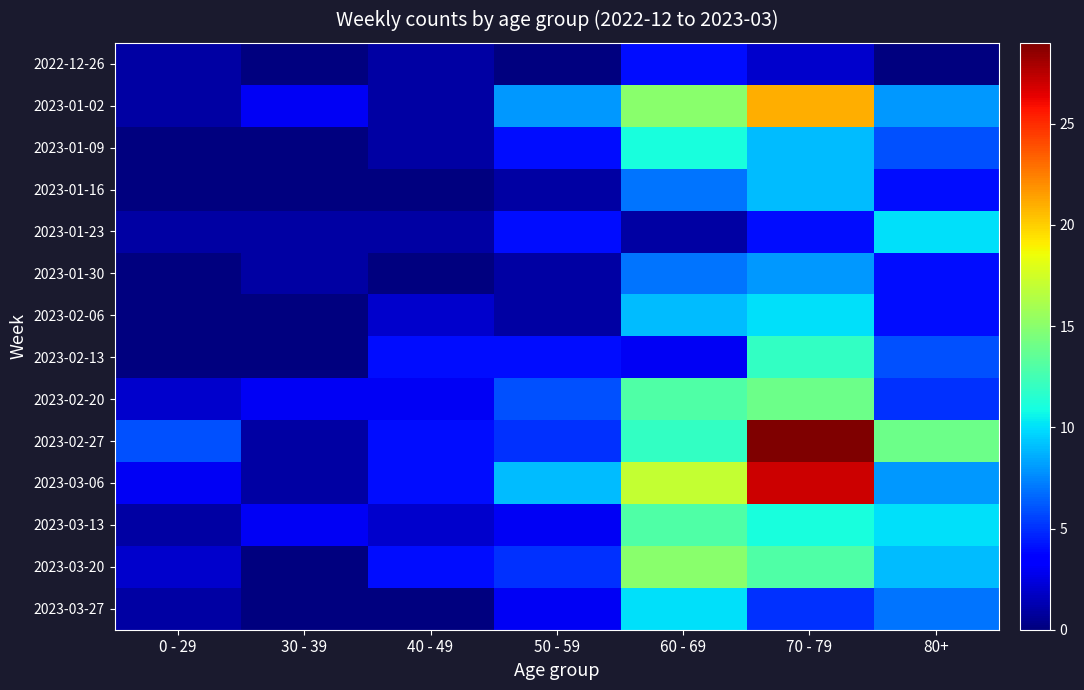

Between 30 - 39 and 50 - 59, which series saw the biggest shift?

2023-03-06